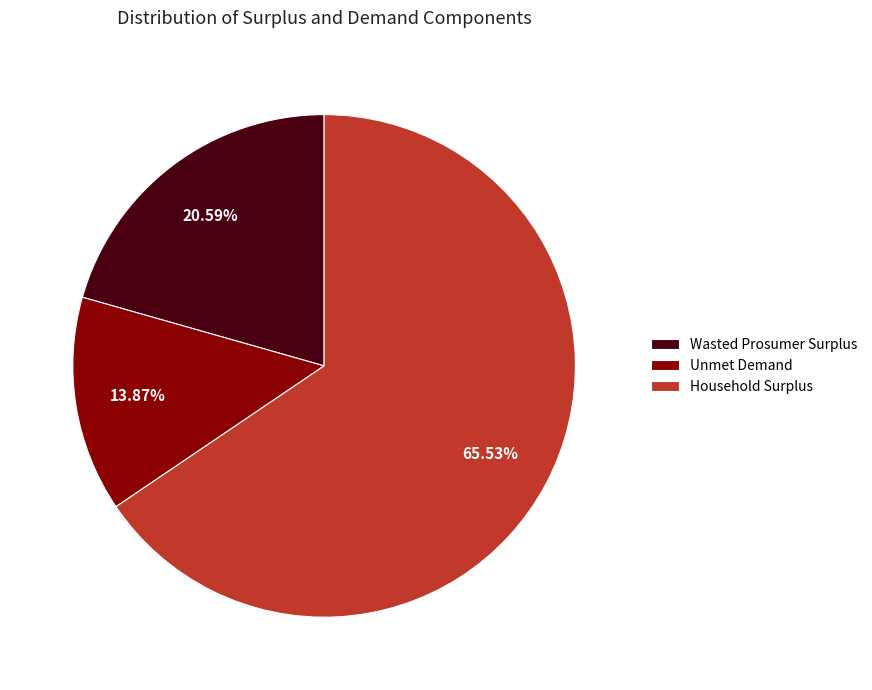

Count the number of slices in the pie.

3